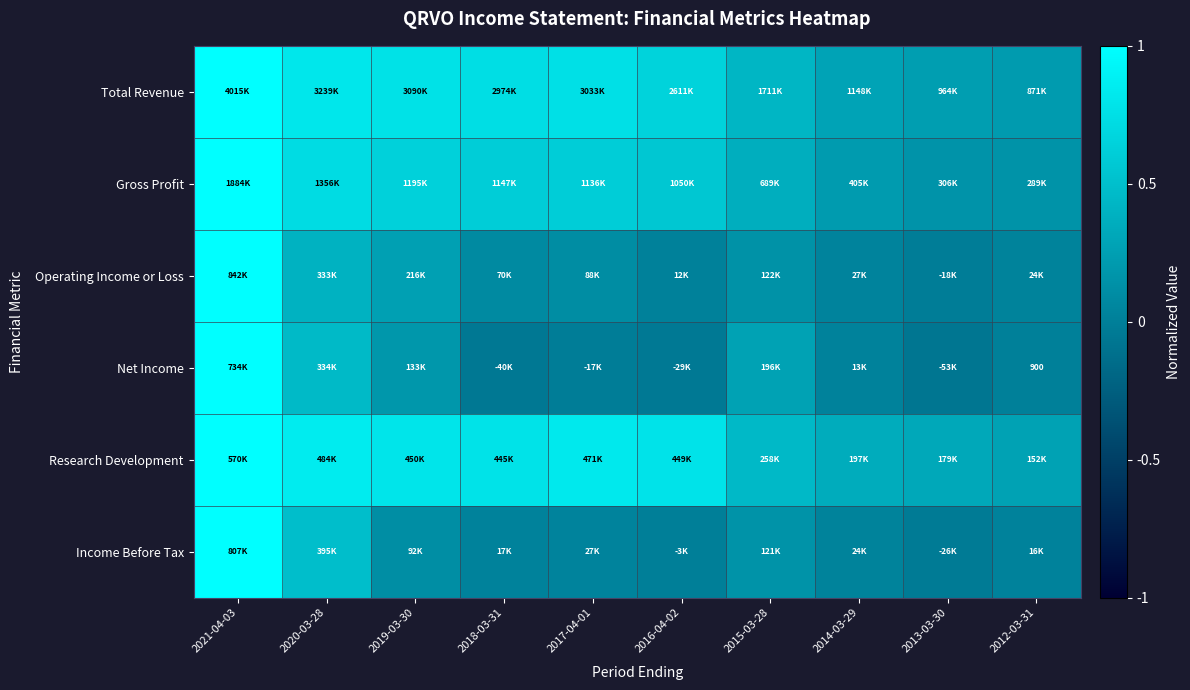

Is the value of Gross Profit at 2012-03-31 greater than the value of Research Development at 2019-03-30?

No